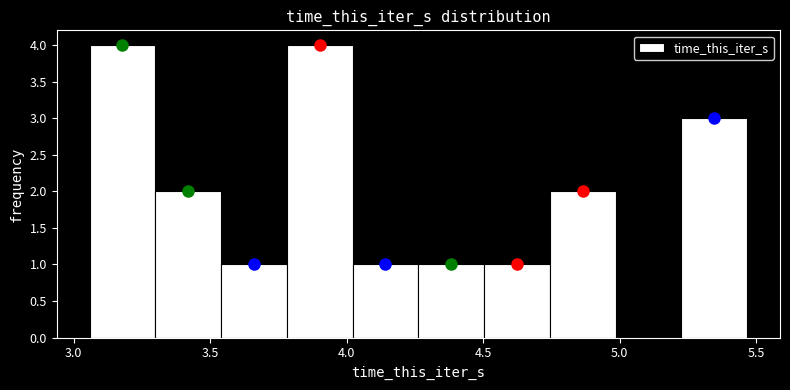

Reading left to right, list every bar in this chart as the range it spans on the x-axis followed by its height. Neither the bar edges nor the heights are printed on the chart, so give them approximately, as read against the axes.

3.05 to 3.30: 4
3.30 to 3.55: 2
3.55 to 3.80: 1
3.80 to 4.00: 4
4.00 to 4.25: 1
4.25 to 4.50: 1
4.50 to 4.75: 1
4.75 to 5.00: 2
5.00 to 5.25: 0
5.25 to 5.45: 3